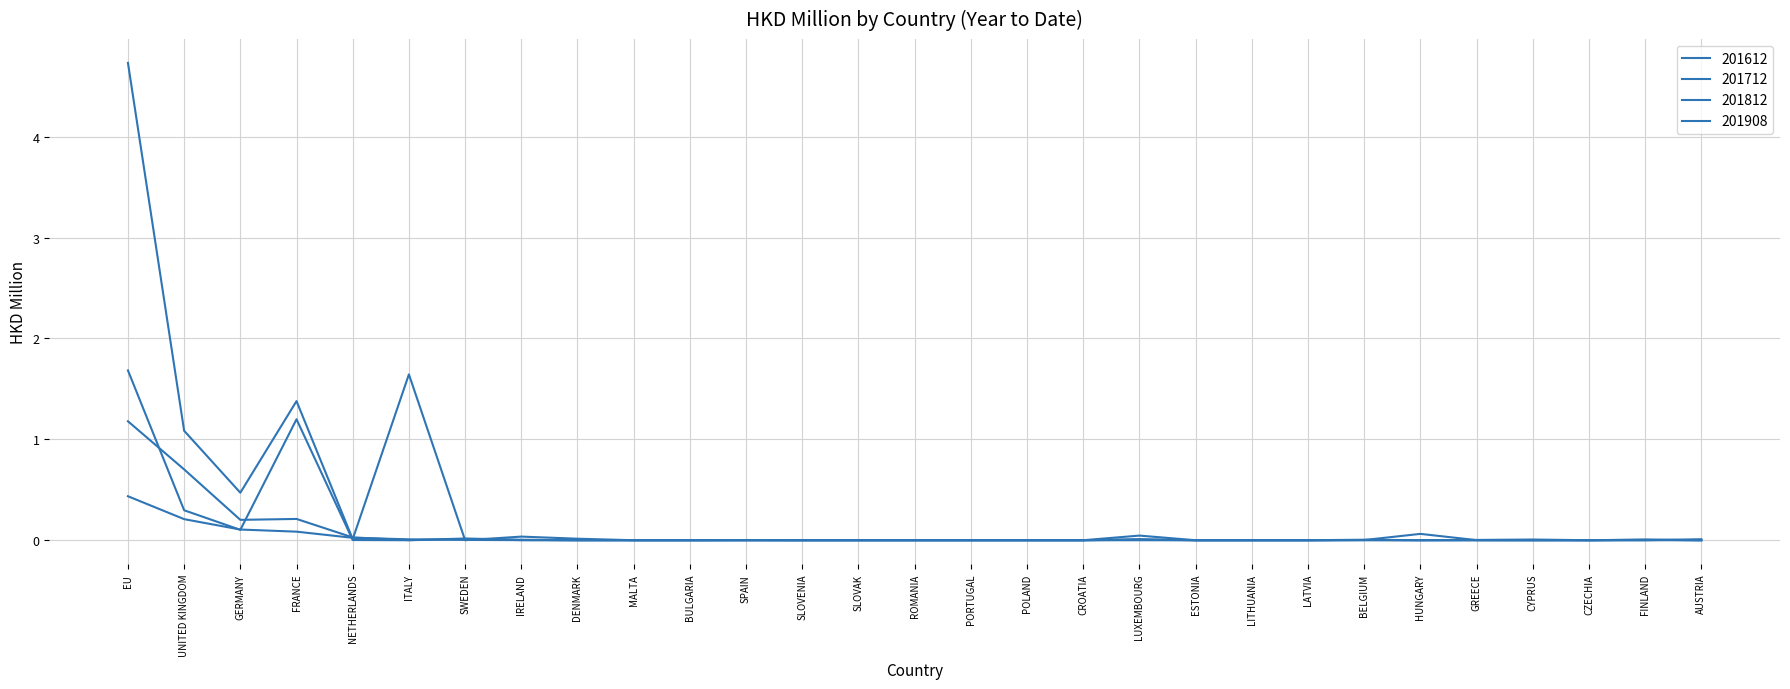

At how many categories does at least one series exceed 0?

17